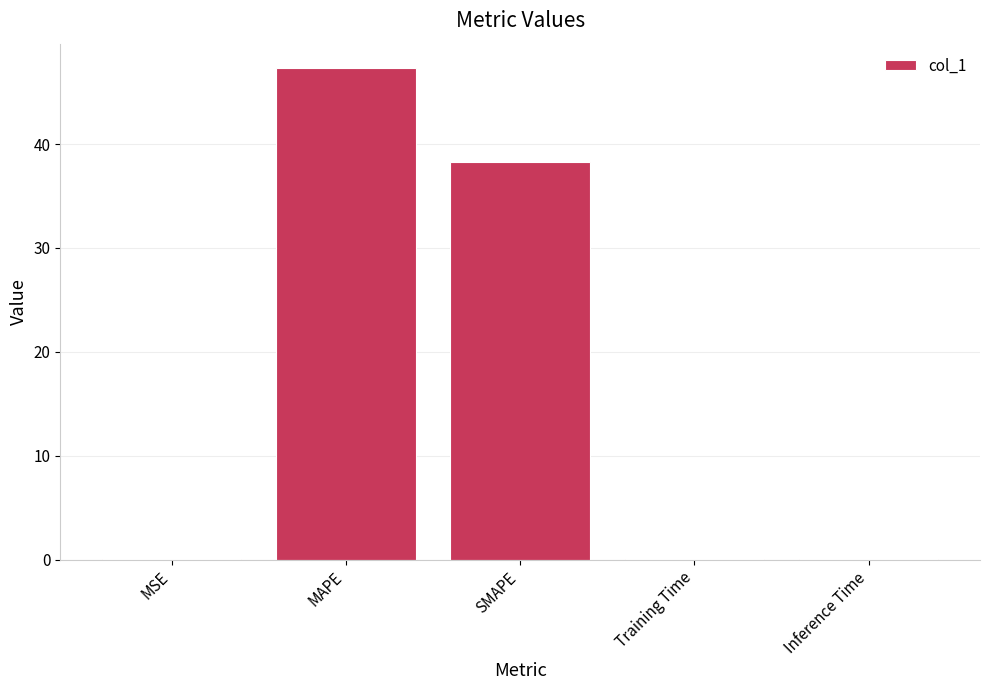

The value at MSE is 0.0. True or false?

True